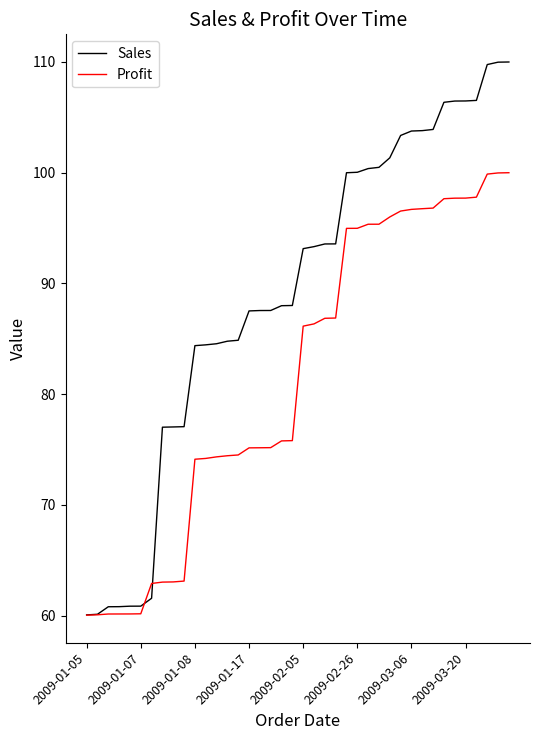

List the series in order of their overall mean, highest first.

Sales, Profit